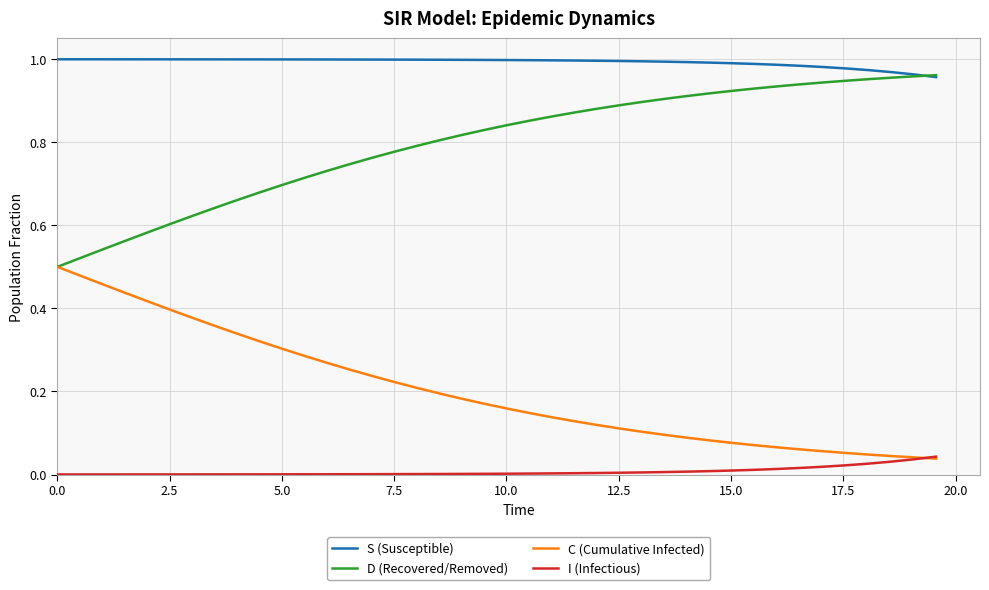

Rank the series by their average value, from highest to lowest.

S (Susceptible), D (Recovered/Removed), C (Cumulative Infected), I (Infectious)